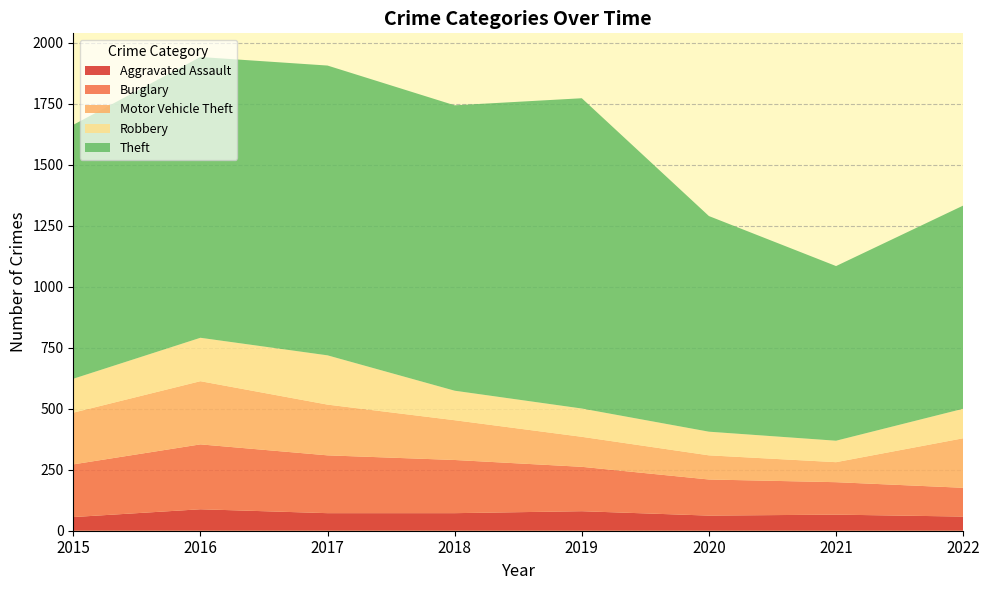

Reading left to right, extract all data points from this chart.

Aggravated Assault: 56	88	72	72	80	62	66	58
Burglary: 216	266	237	218	182	148	133	118
Motor Vehicle Theft: 212	259	208	163	123	99	82	203
Robbery: 139	178	202	121	116	97	88	121
Theft: 1041	1151	1188	1170	1272	884	716	833